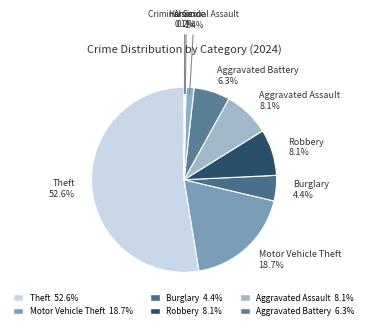

How many slices are in this pie chart?

9